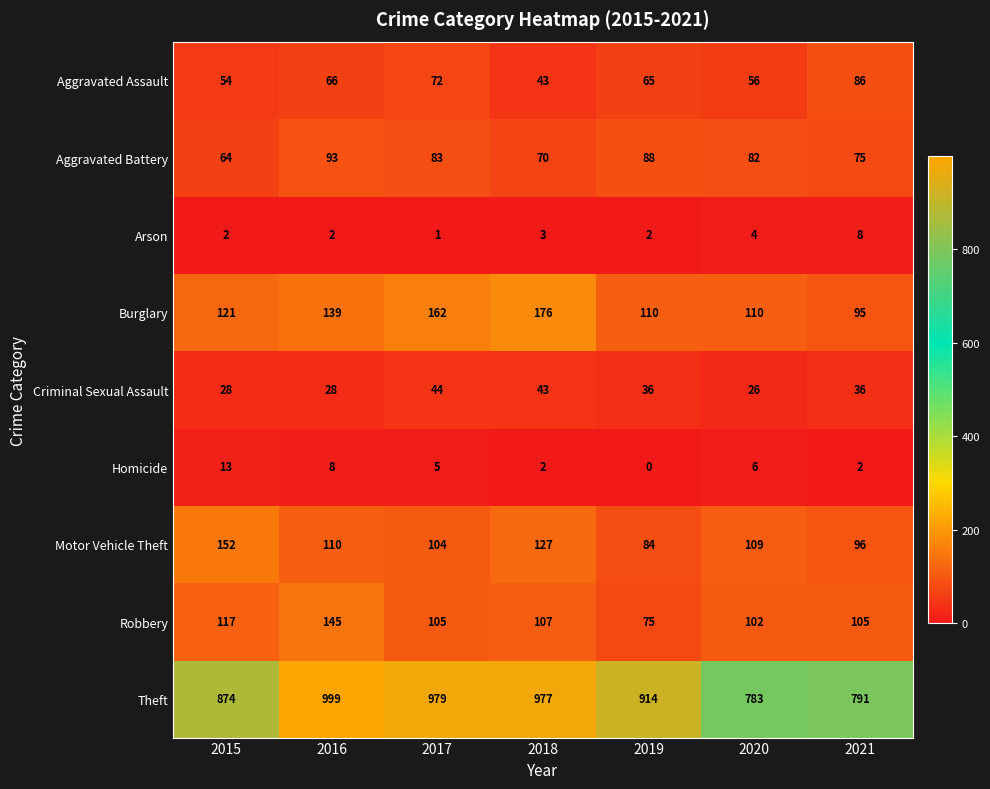

At which label does Motor Vehicle Theft first exceed 109?

2015